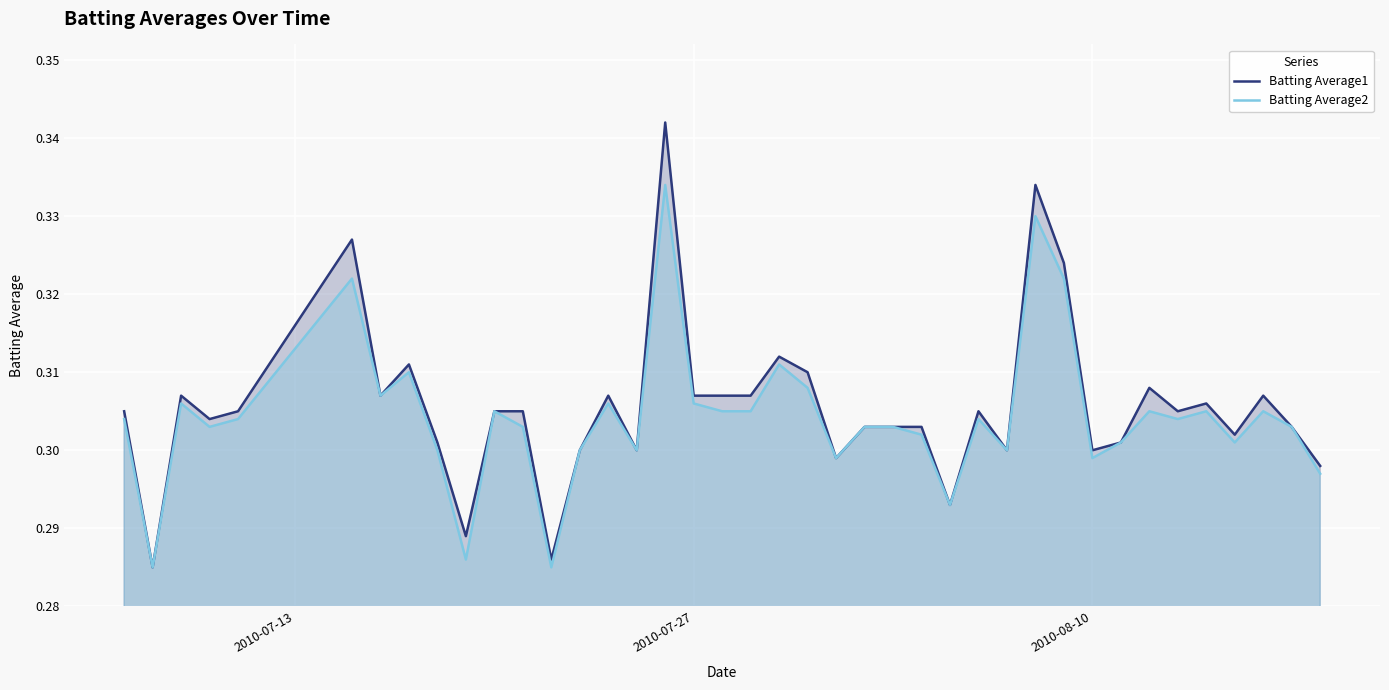

True or false: Batting Average1 and Batting Average2 cross at least once.

False